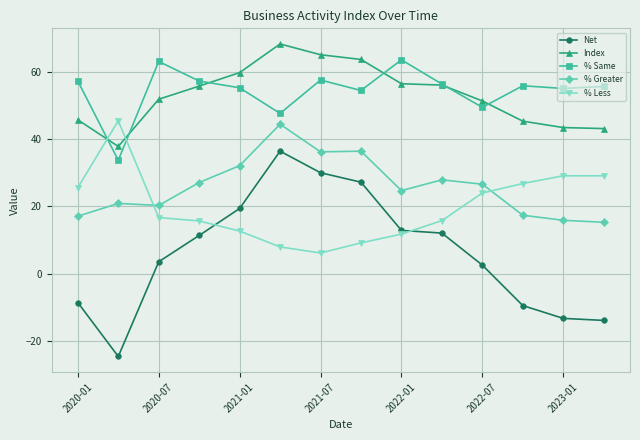

True or false: % Greater and % Same intersect in this chart.

False